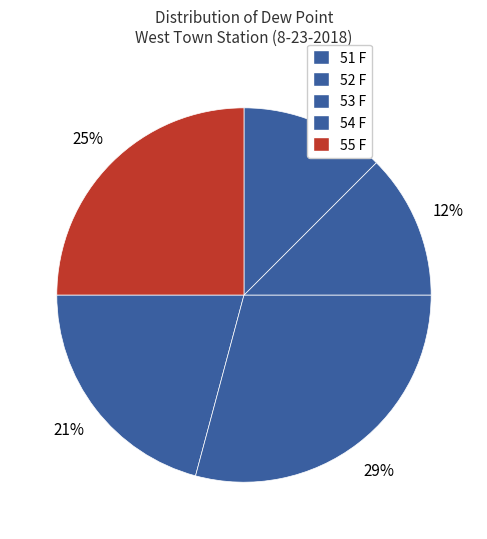

Is 53 F the majority of the pie?

No